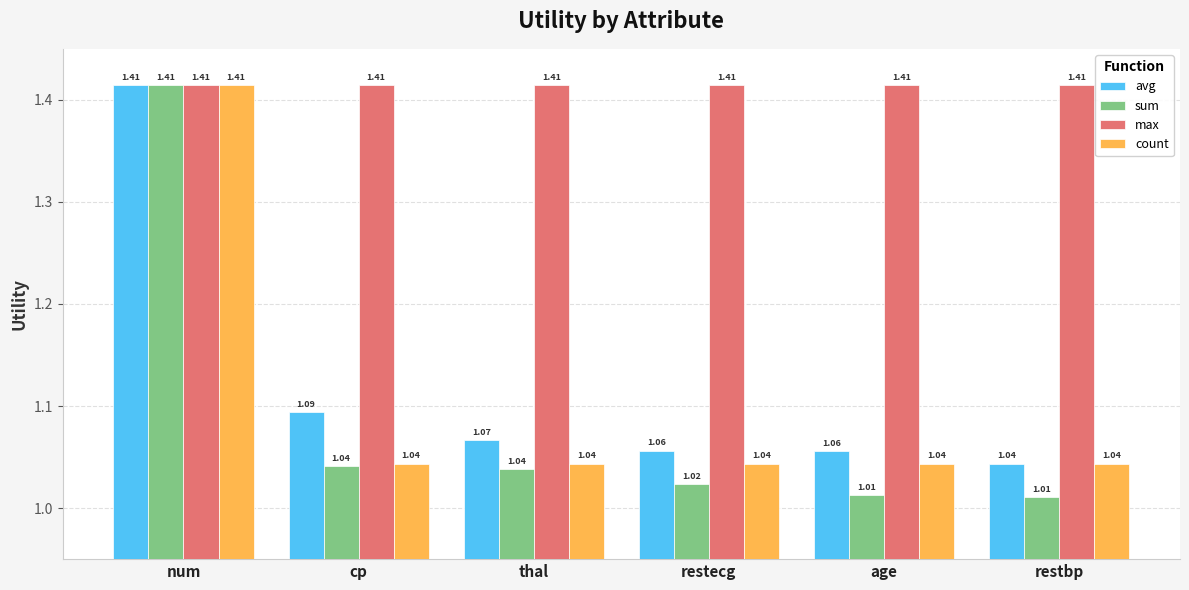

What is the total value across all series at restecg?

4.5